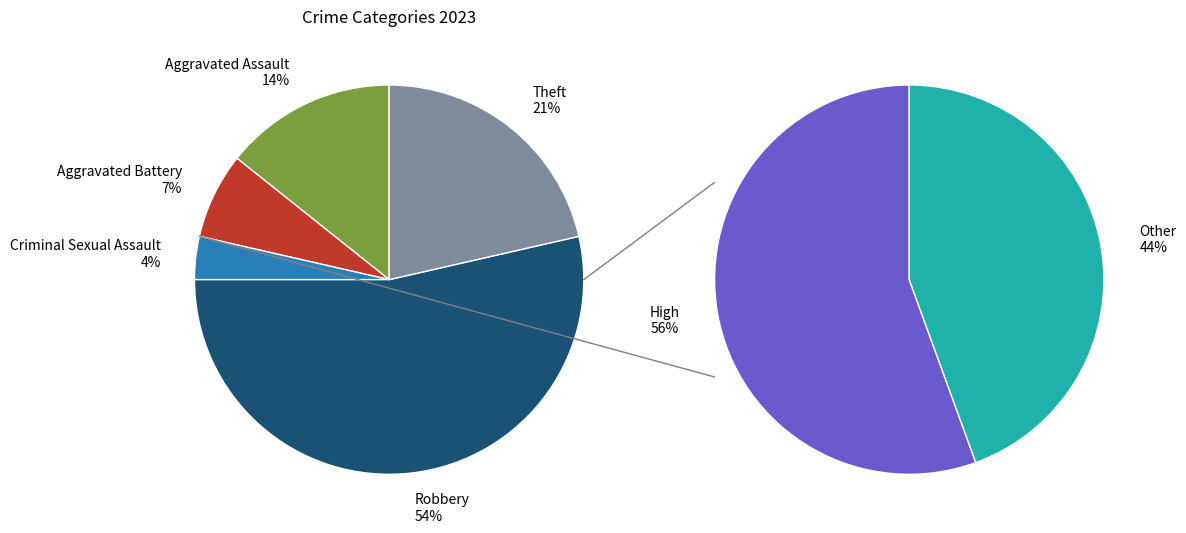

True or false: Aggravated Assault accounts for 4% of the total.

False